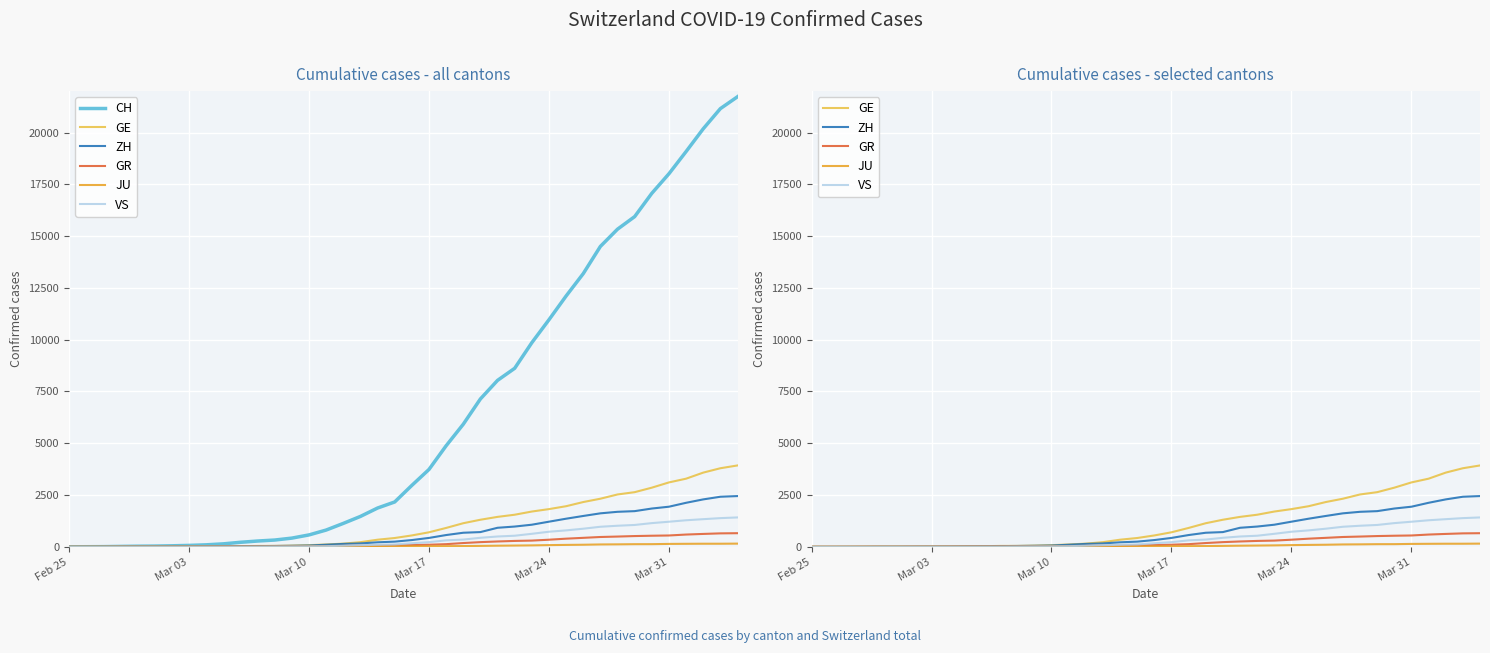

The value of JU at 39 is 252. True or false?

False